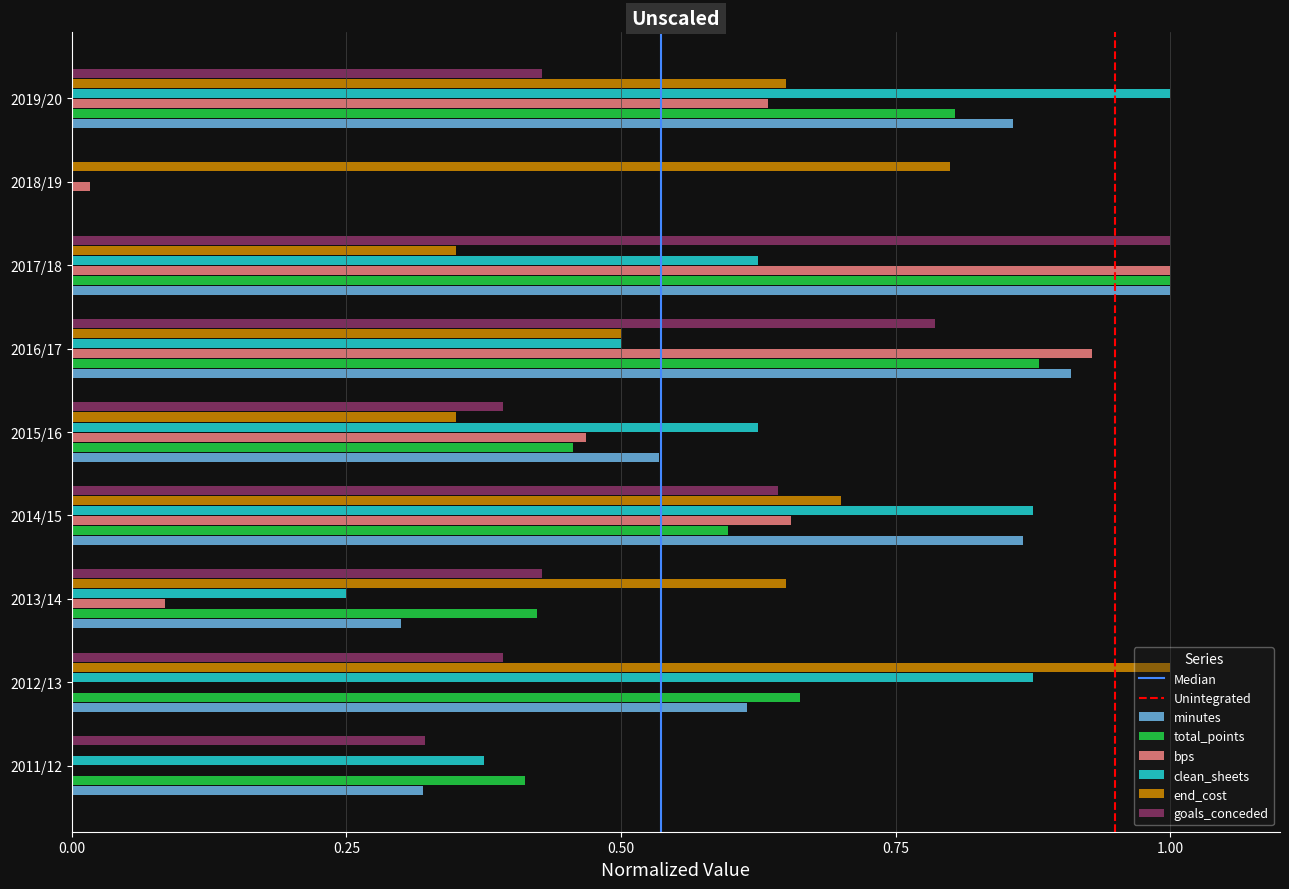

What is the sum of all goals_conceded values?

4.4